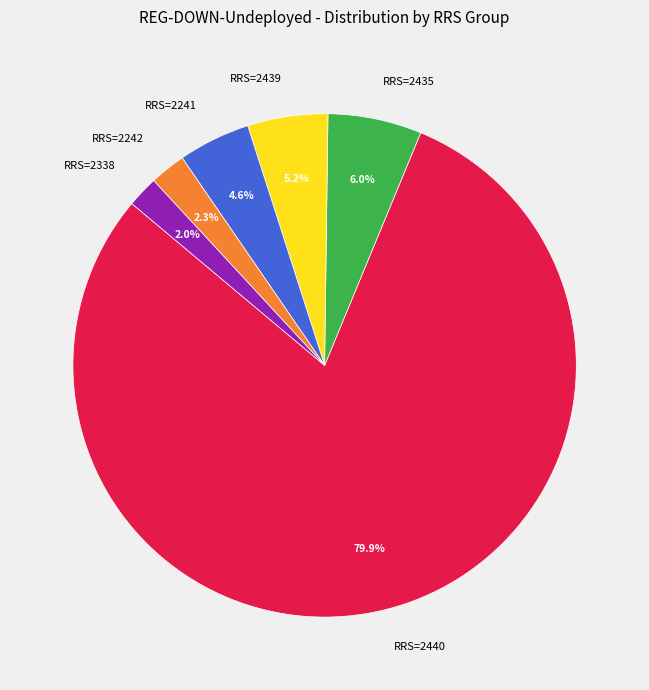

How many segments does this pie chart have?

6